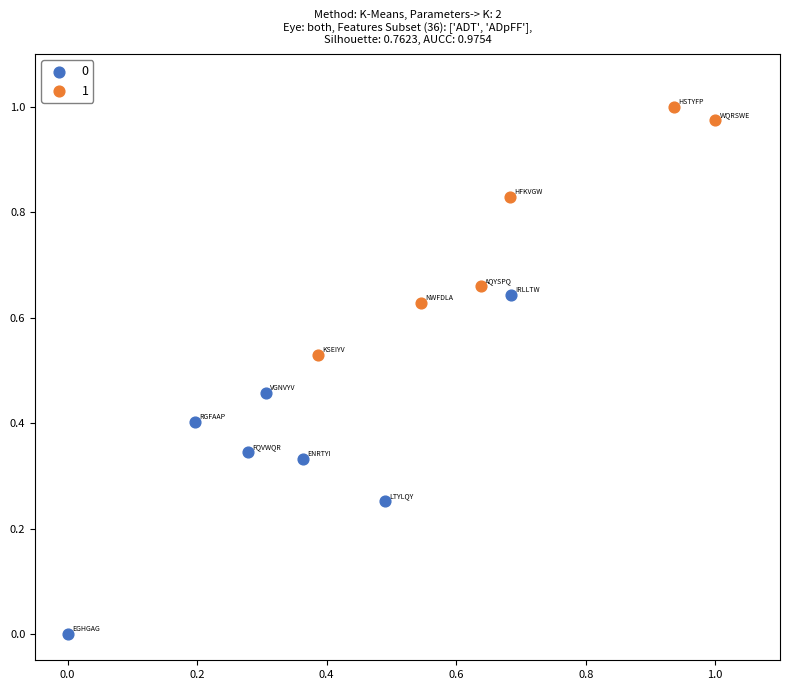

What are all the series names shown in the legend?

0, 1